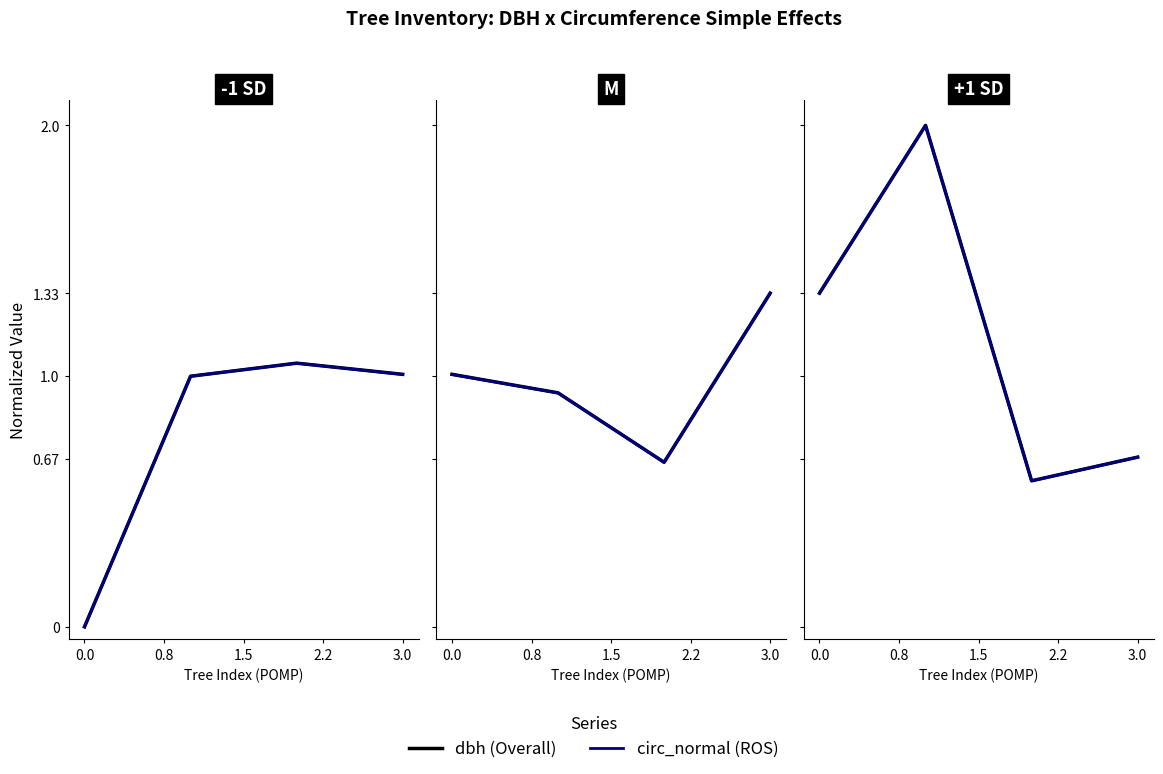

What is the label of the 3rd point from the left?

1.5